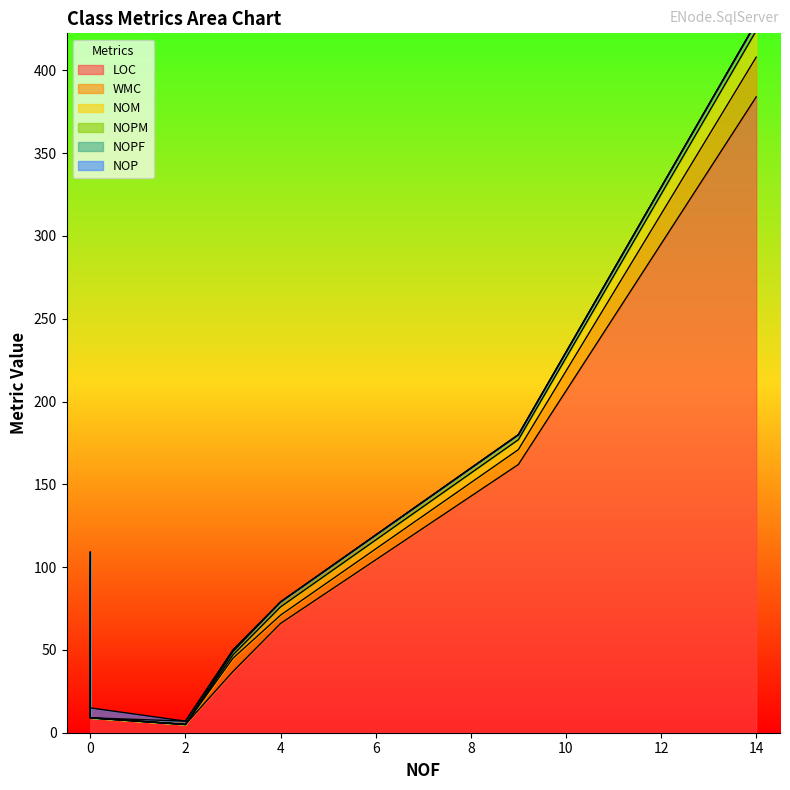

The NOPM series shows -3 at AggregateEventAppendResult. True or false?

False